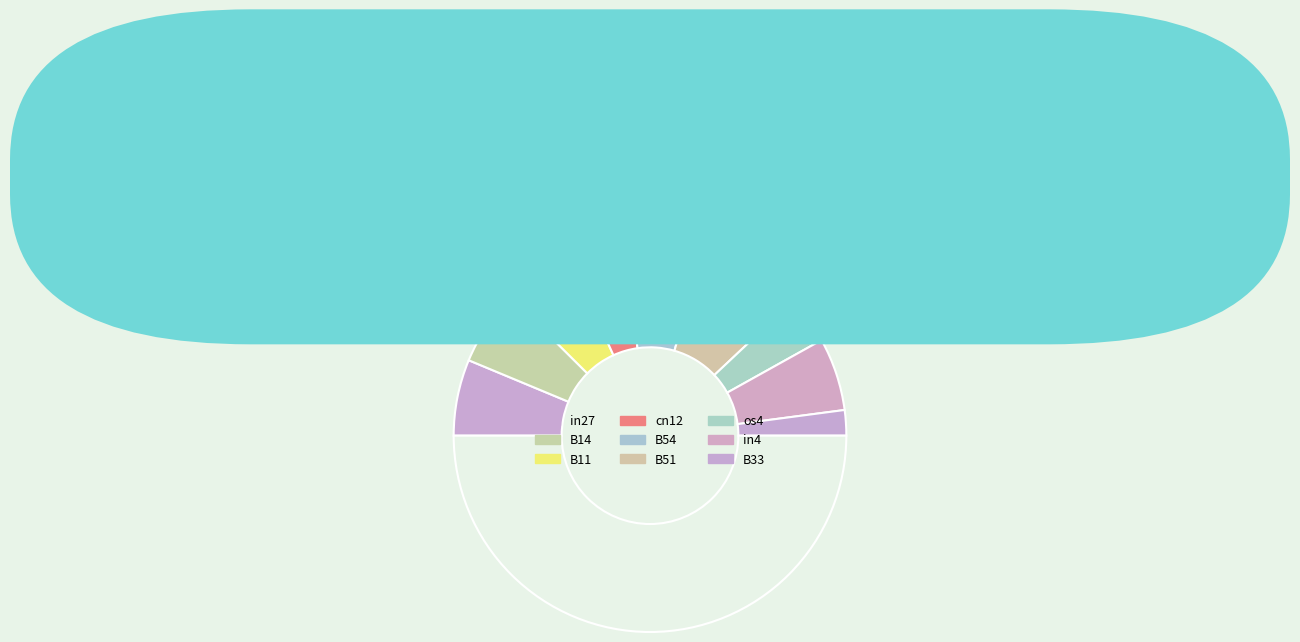

Count the number of slices in the pie.

10